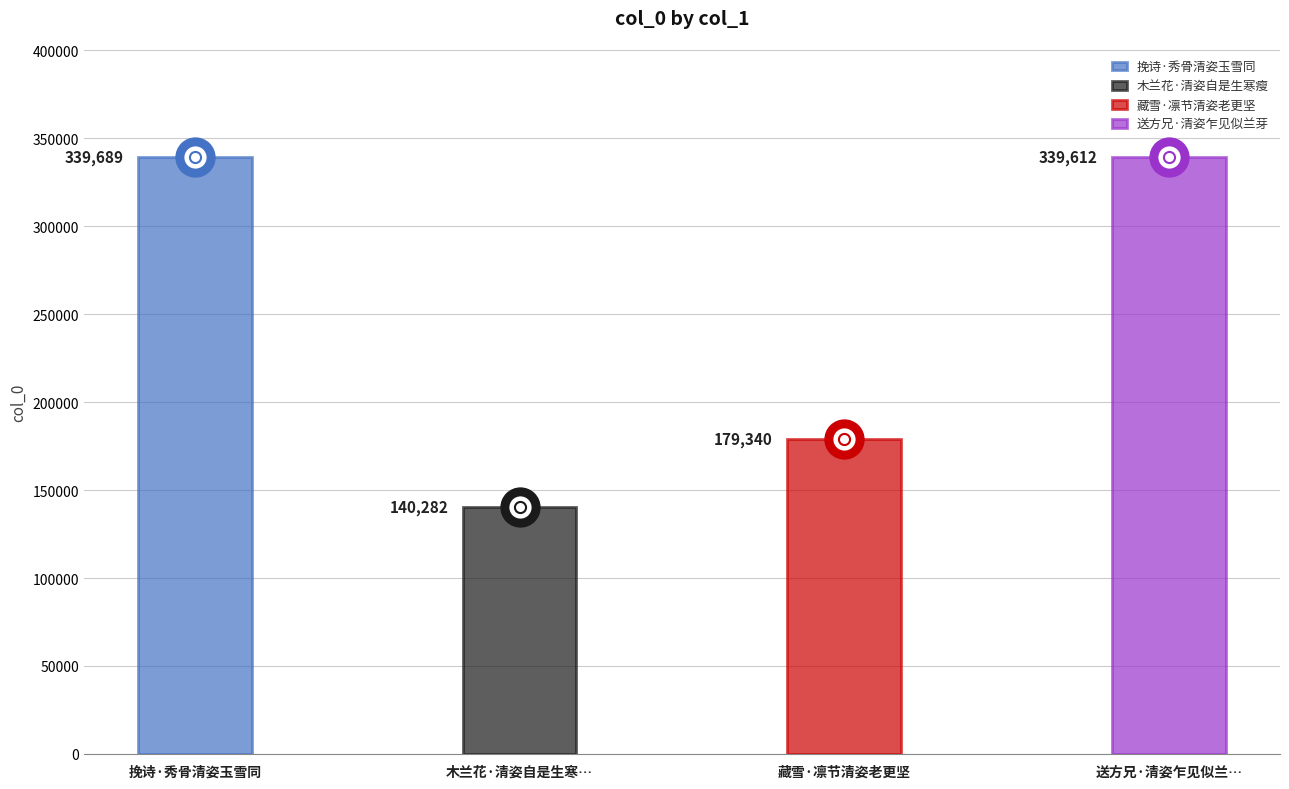

Reading right to left, list all the values displayed in this chart.

339612	179340	140282	339689